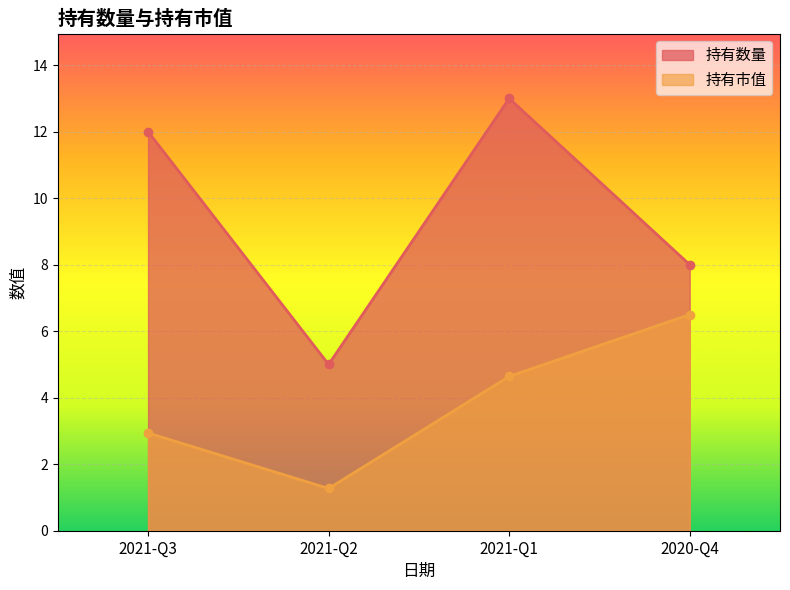

What is the spread (max minus min) of values at 2020-Q4?

1.5